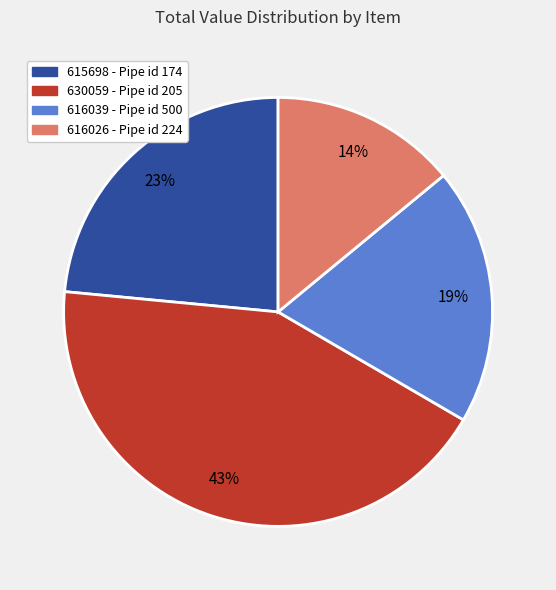

What is the largest slice in the pie chart?

630059 - Pipe id 205